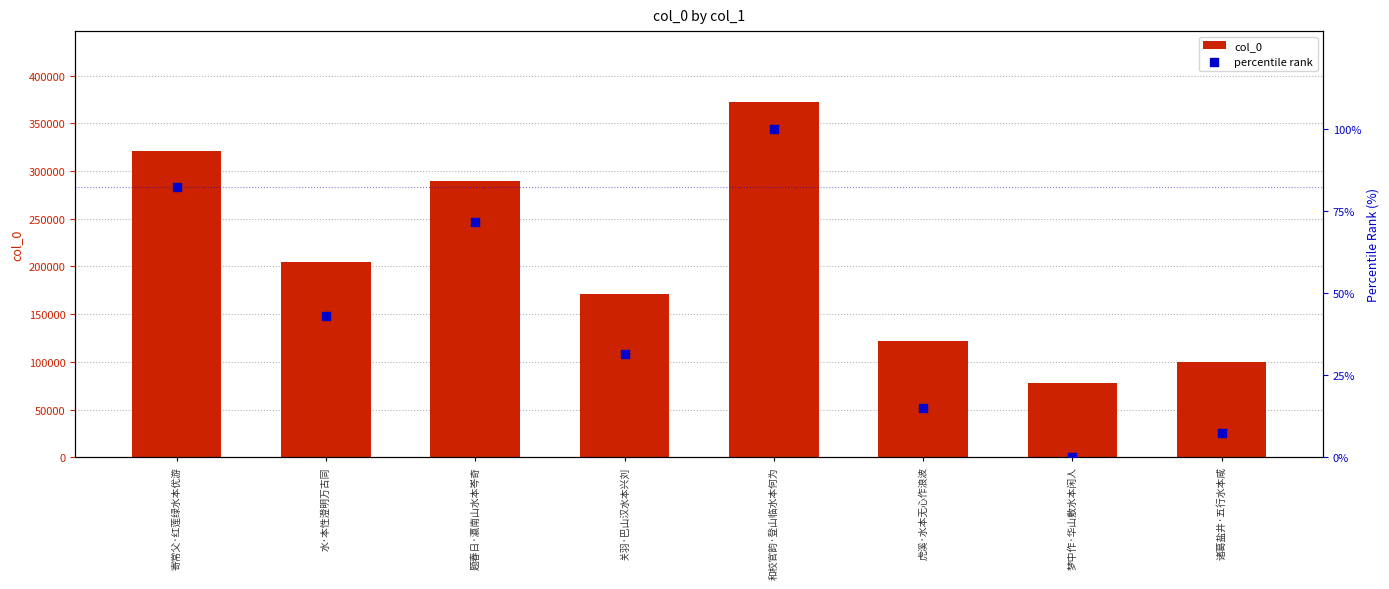

Which series reaches the maximum Y coordinate?

col_0